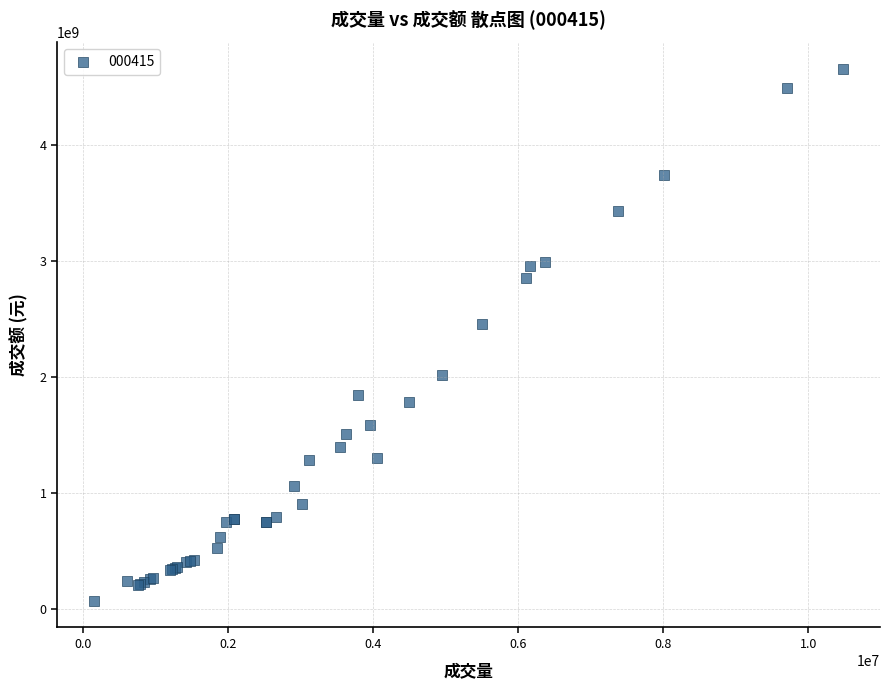

What Y value in the scatter plot is closest to 2362547708?

2455853032.0